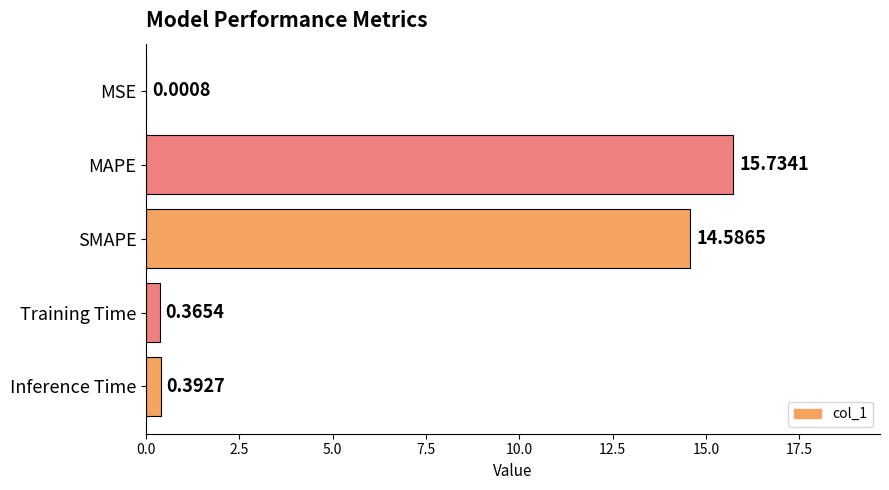

Between SMAPE and MSE, which is larger?

SMAPE